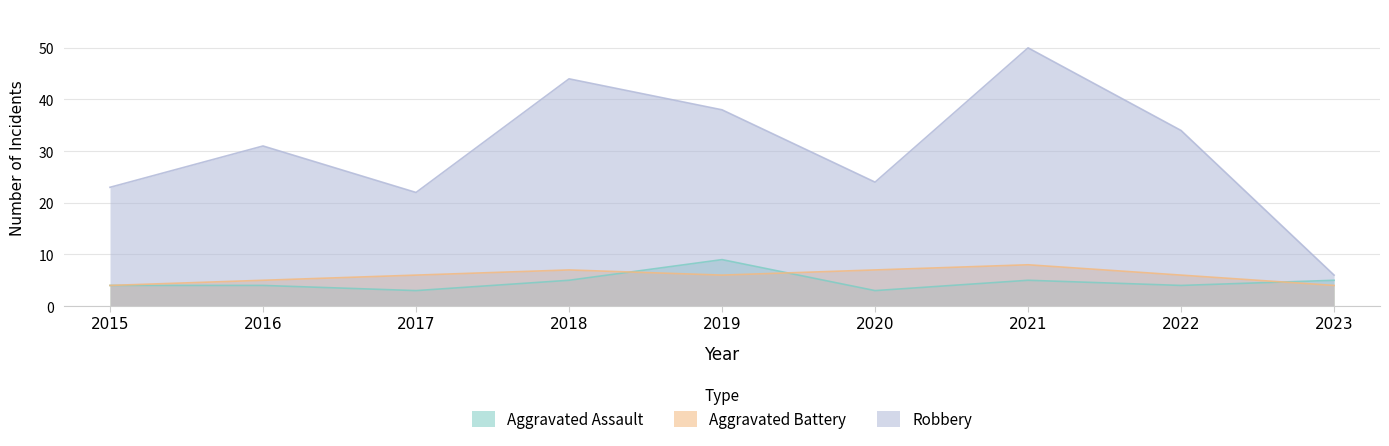

Is it true that Aggravated Battery equals 6 at 2017?

True